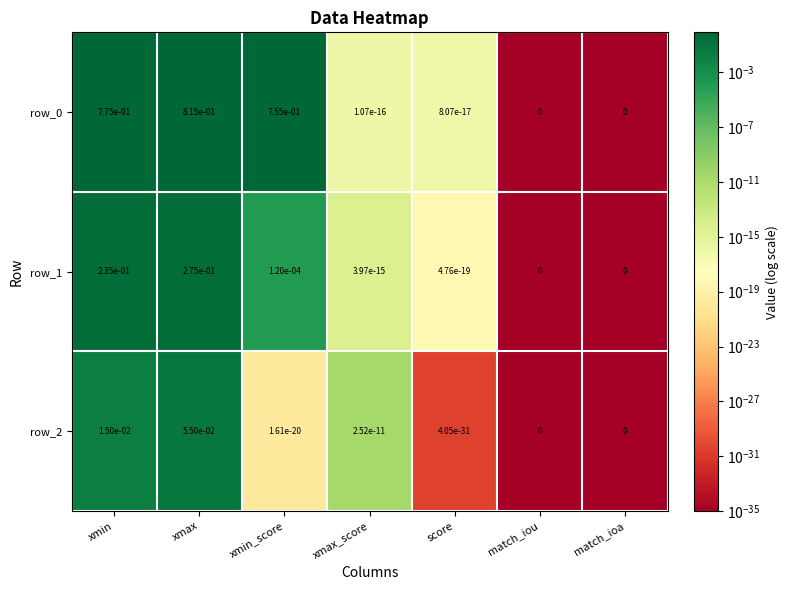

True or false: row_1 has a value of 0.1 at xmin.

False